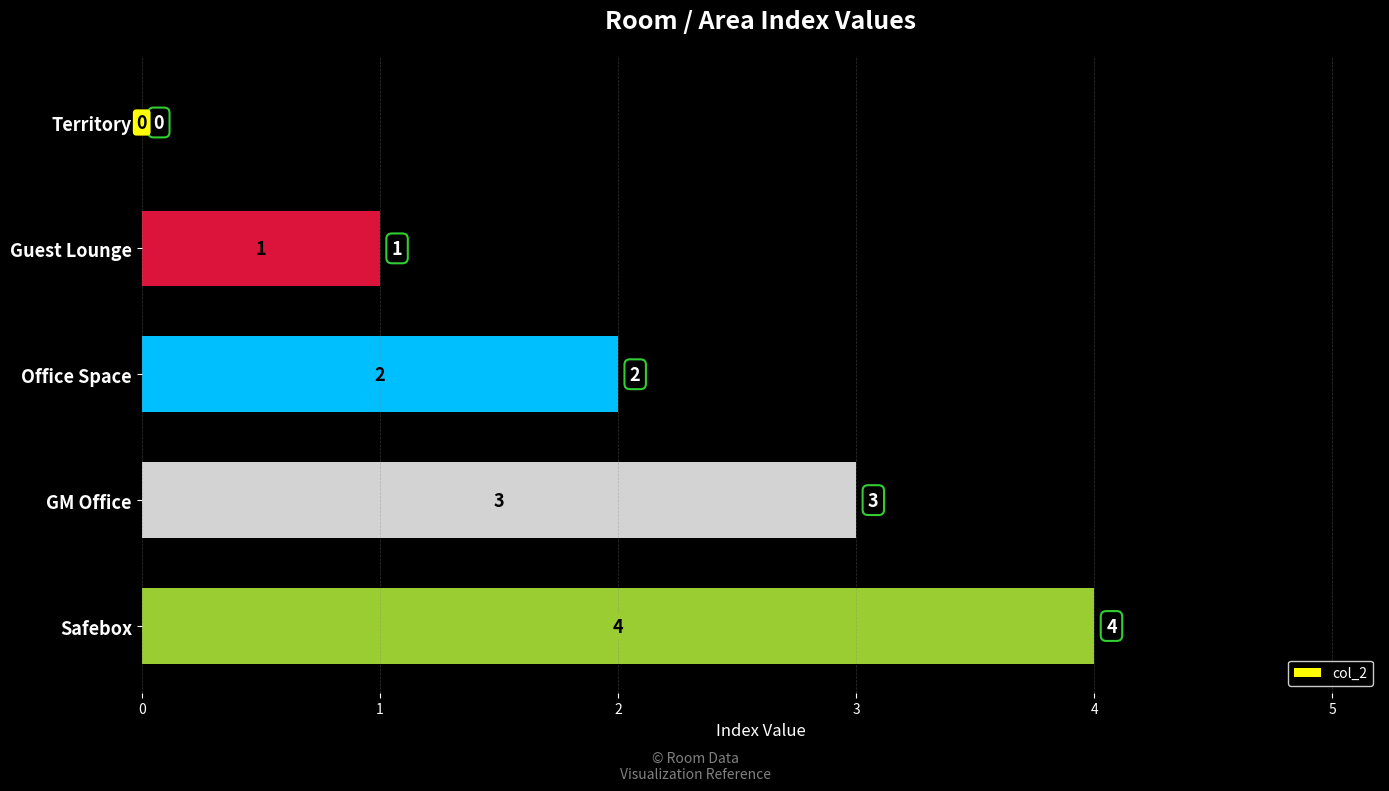

The chart shows a value of 0 at Guest Lounge. True or false?

False